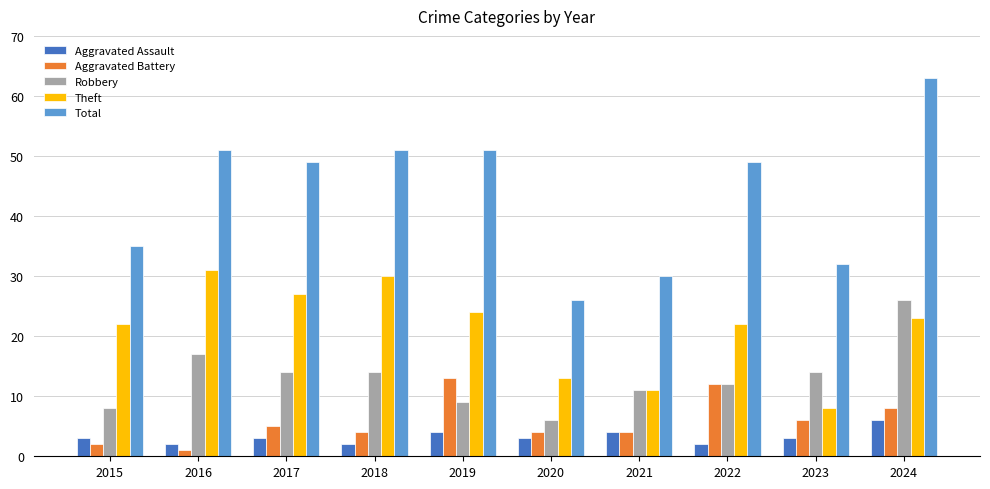

How many categories are shown in the chart?

10